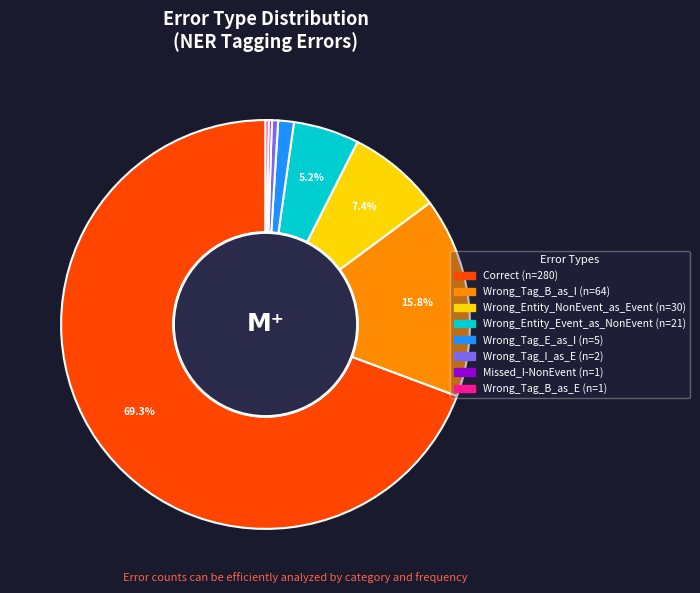

To the nearest percent, what portion does Correct represent?

69%